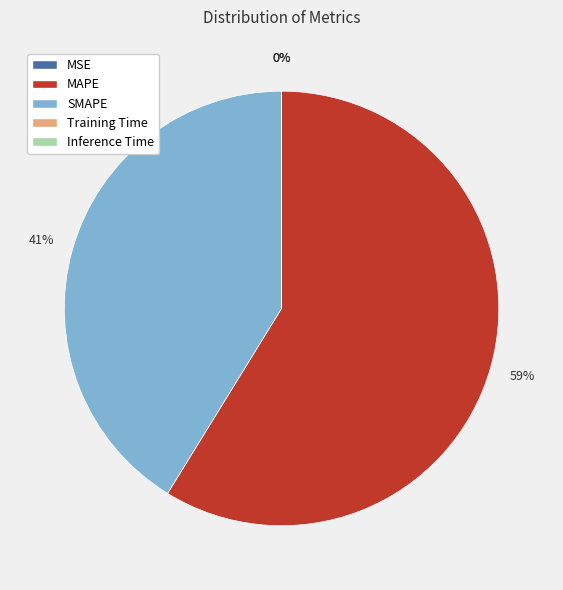

Is it true that SMAPE is 30% of the pie?

False